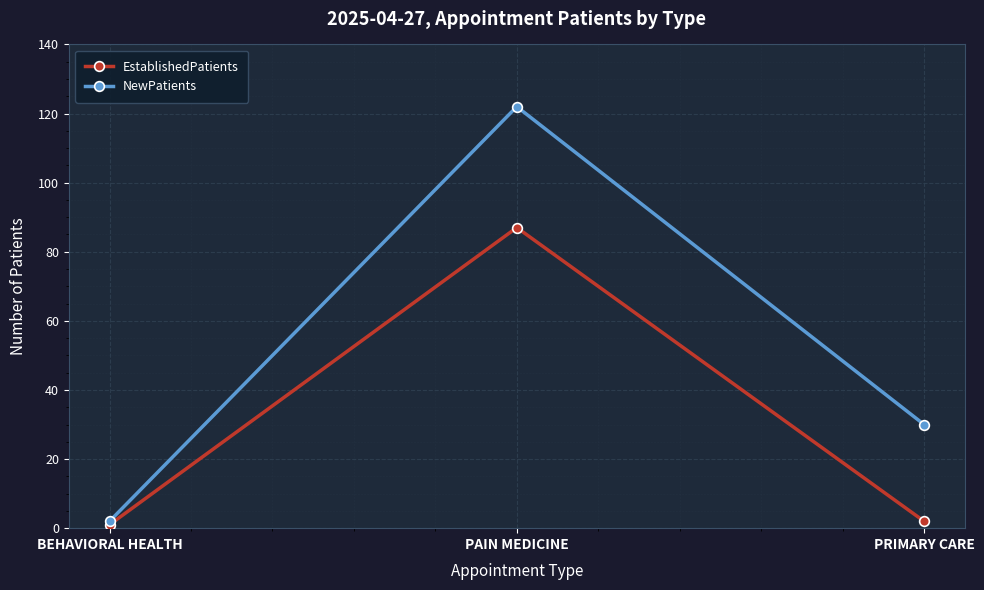

How many categories are shown in the chart?

3